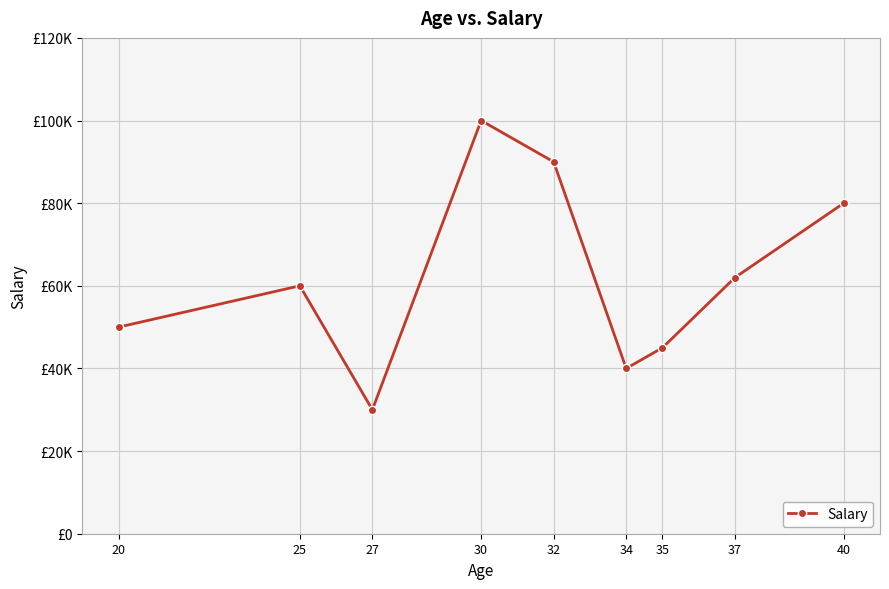

List the labels in order of value, smallest first.

27, 34, 35, 20, 25, 37, 40, 32, 30